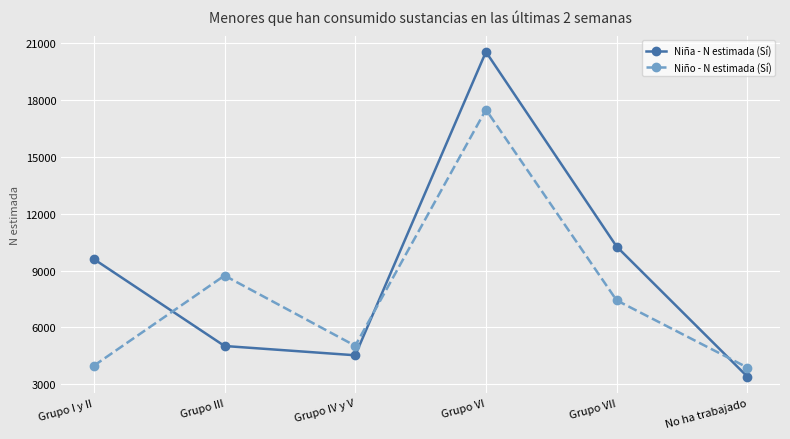

Where do Niña - N estimada (Sí) and Niño - N estimada (Sí) first cross each other?

Grupo I y II and Grupo III